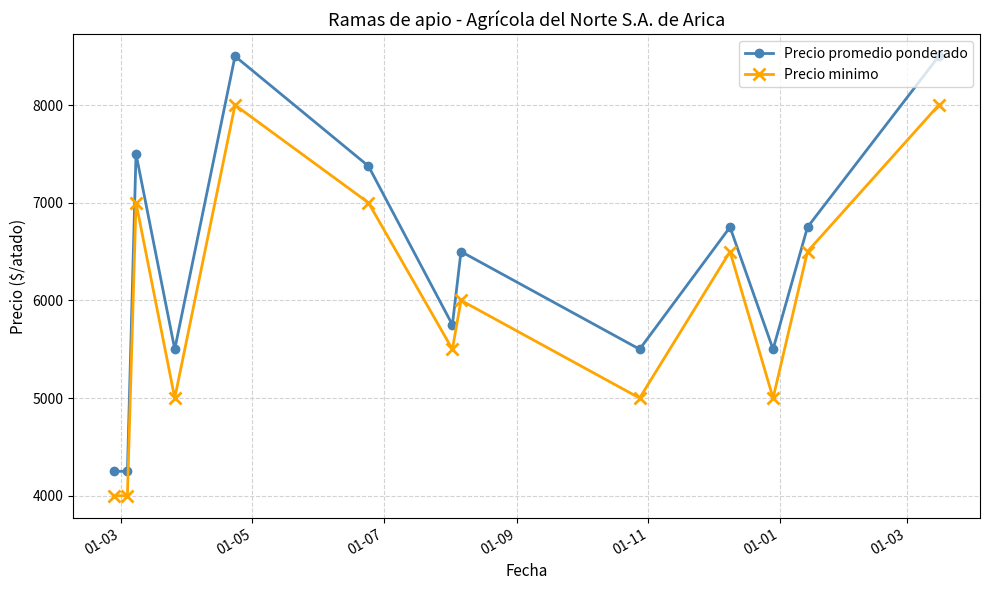

Reading left to right, extract all data points from this chart.

Precio promedio ponderado: 4250	4250	7500	5500	8500	7375	5750	6500	5500	6750	5500	6750	8500
Precio minimo: 4000	4000	7000	5000	8000	7000	5500	6000	5000	6500	5000	6500	8000